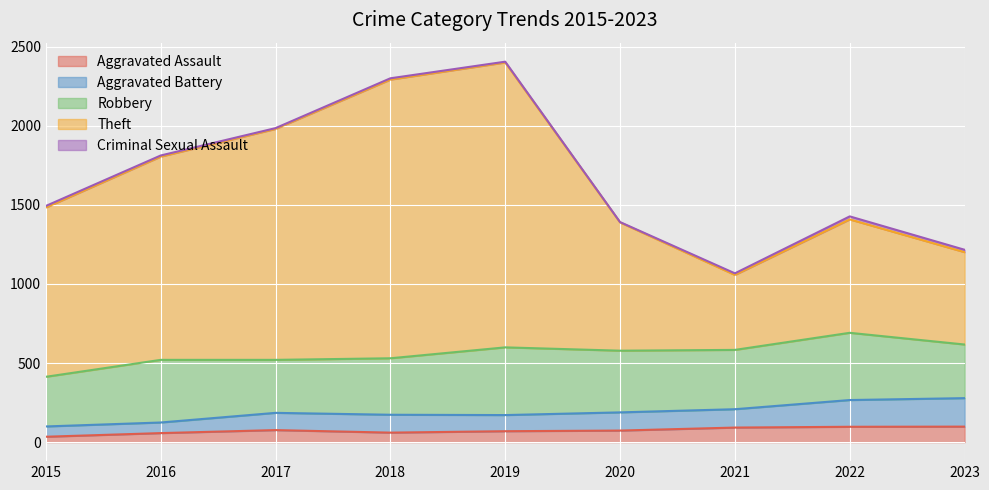

The value of Aggravated Assault at 2018 is 60. True or false?

True